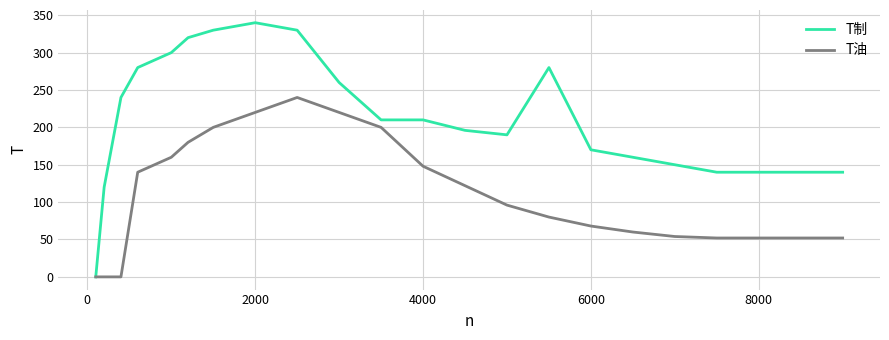

What are all the series names shown in the legend?

T制, T油